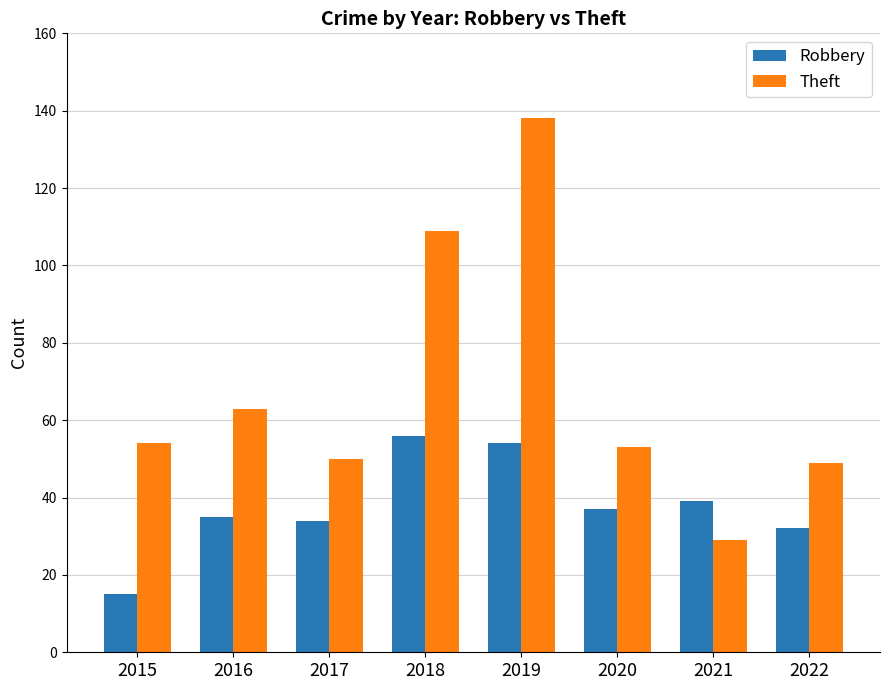

Rank the series at 2019 from highest to lowest value.

Theft, Robbery